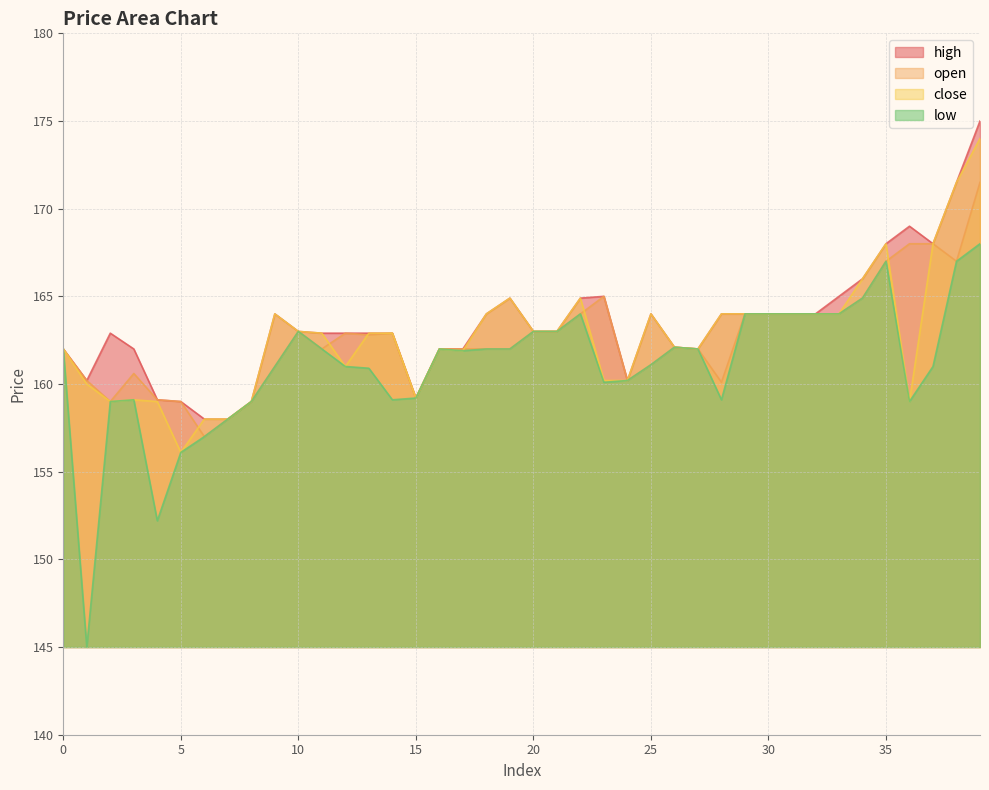

How many lines are shown in the chart?

4